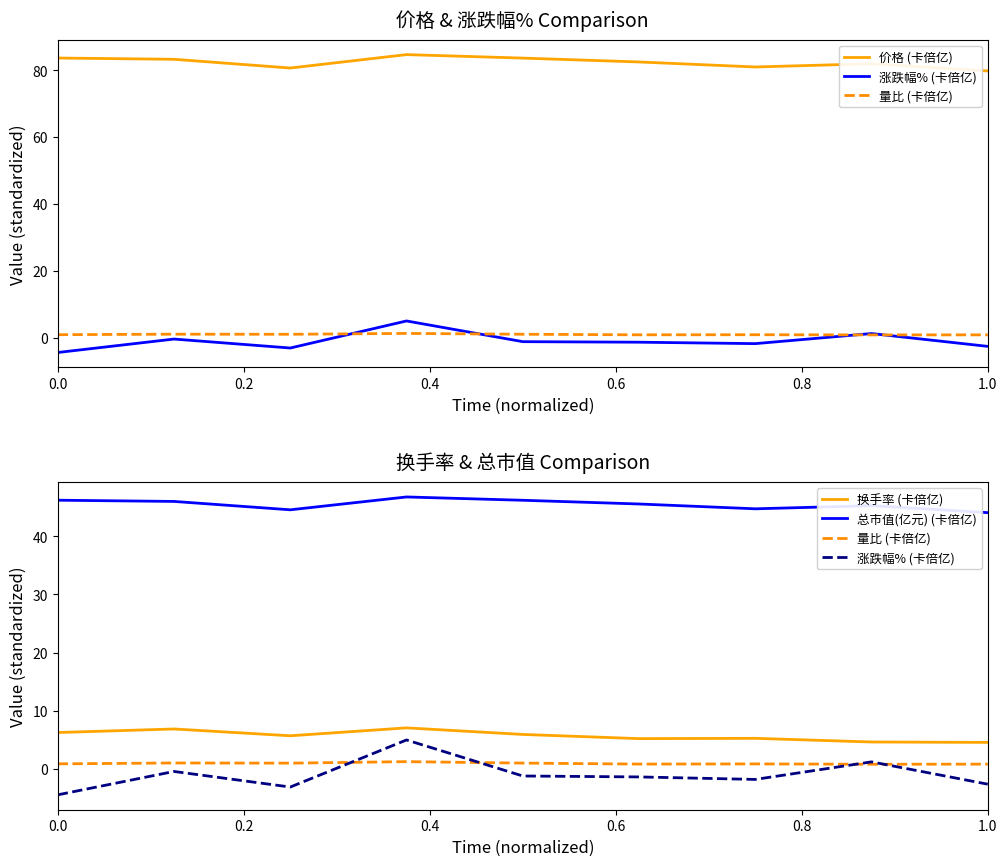

Does the chart have visible grid lines?

No